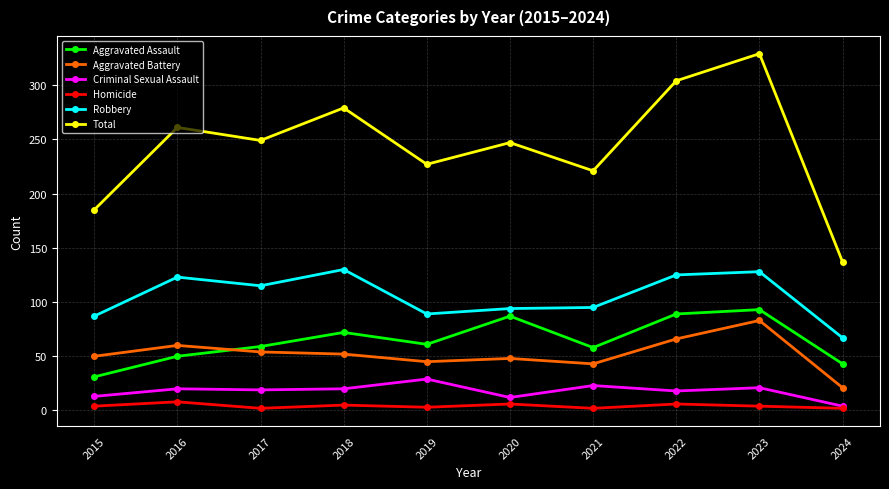

What is the spread (max minus min) of values at 2024?

135